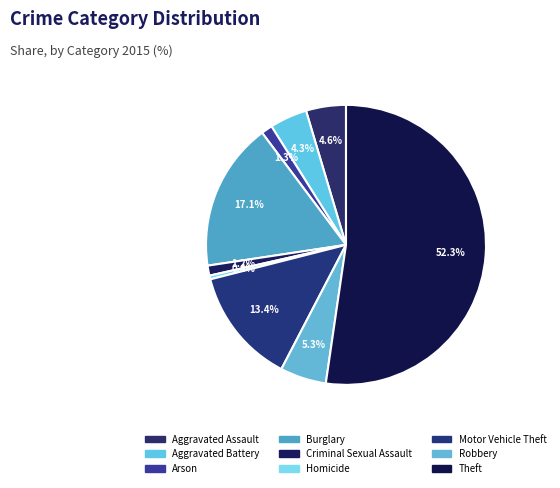

What percentage is the Arson slice, to the nearest percent?

1%